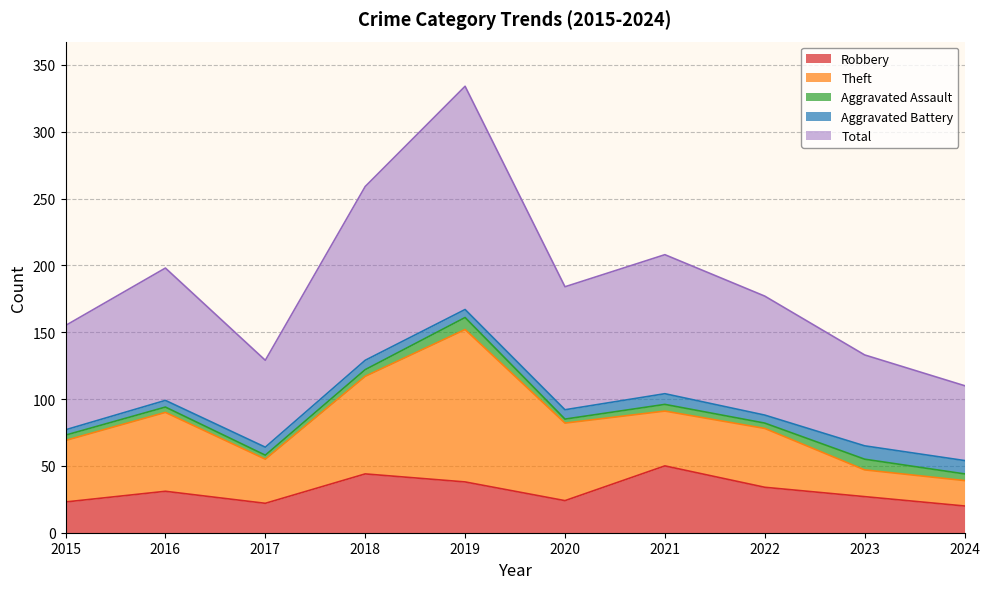

Which series has the largest total across all categories?

Total